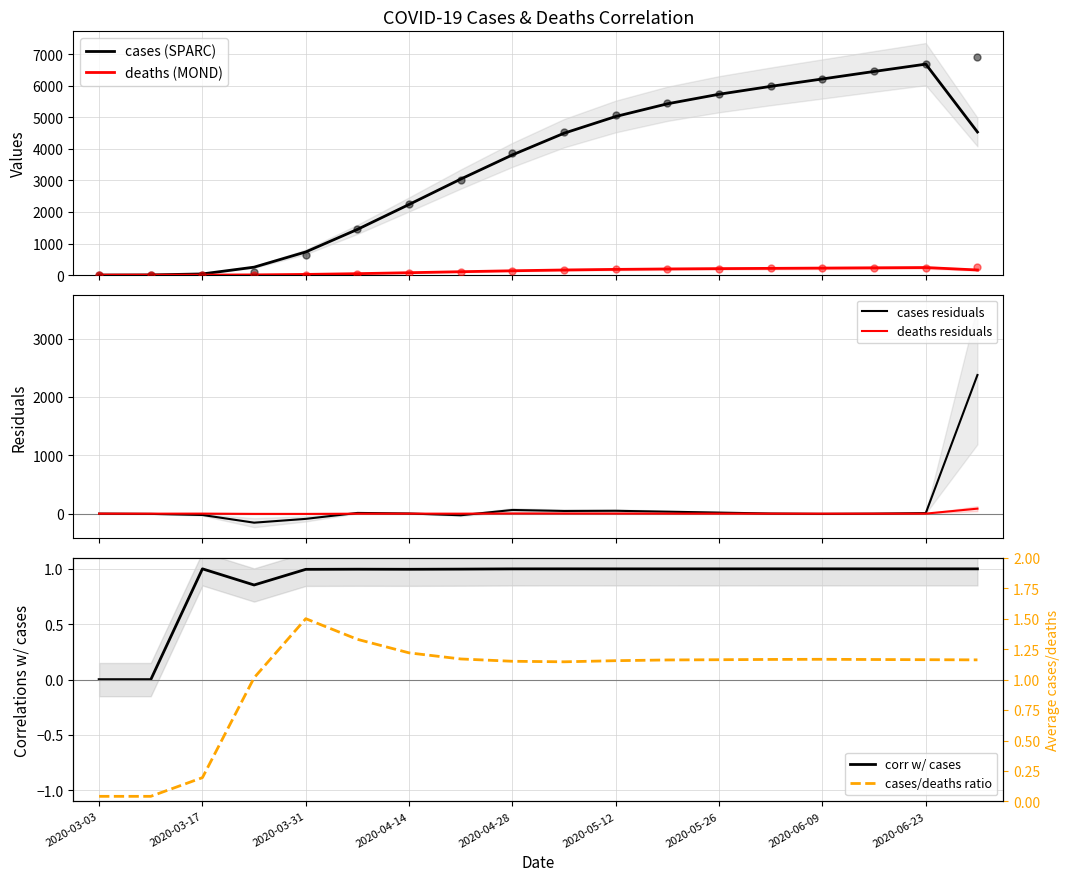

What are all the series names shown in the legend?

cases (SPARC), deaths (MOND), cases residuals, deaths residuals, corr w/ cases, cases/deaths ratio